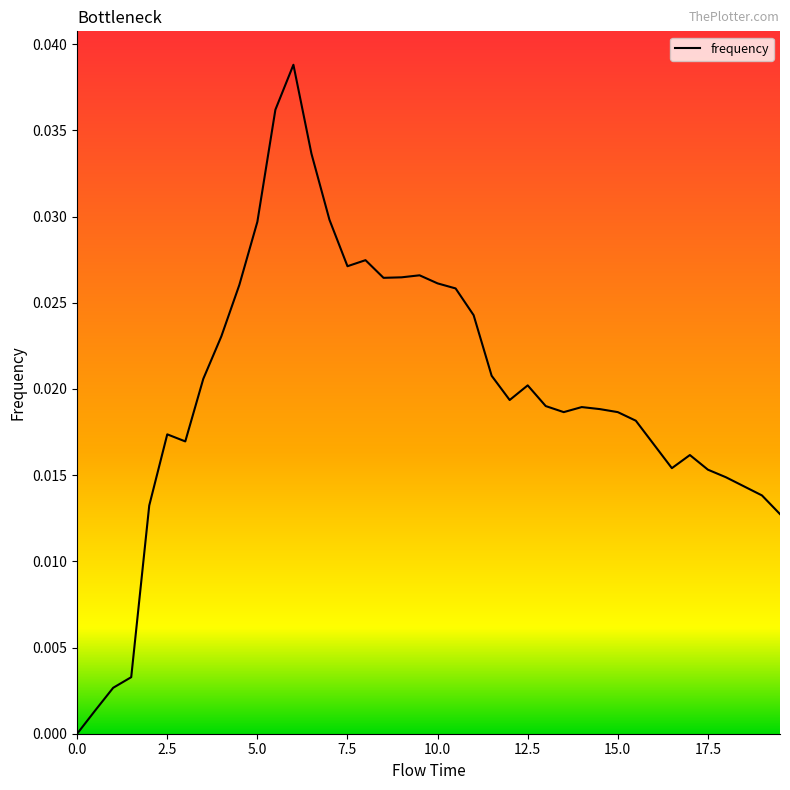

Which has a higher value, 15.0 or 5.0?

5.0